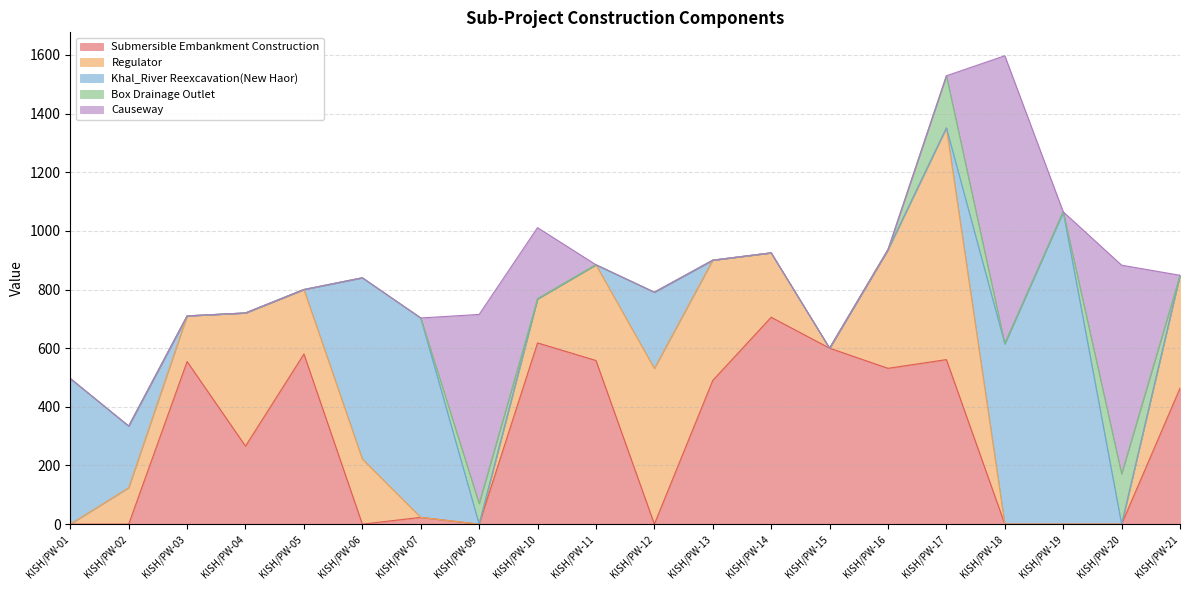

Where is the first local maximum for Box Drainage Outlet?

KISH/PW-09